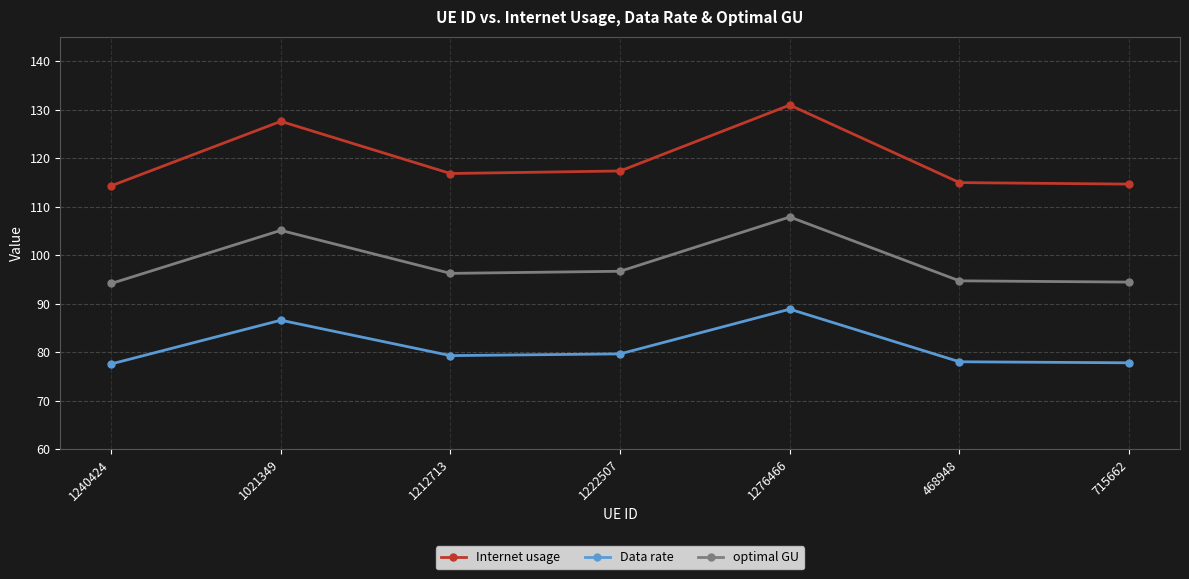

In Data rate, how many points are higher than both neighbors (excluding endpoints)?

2